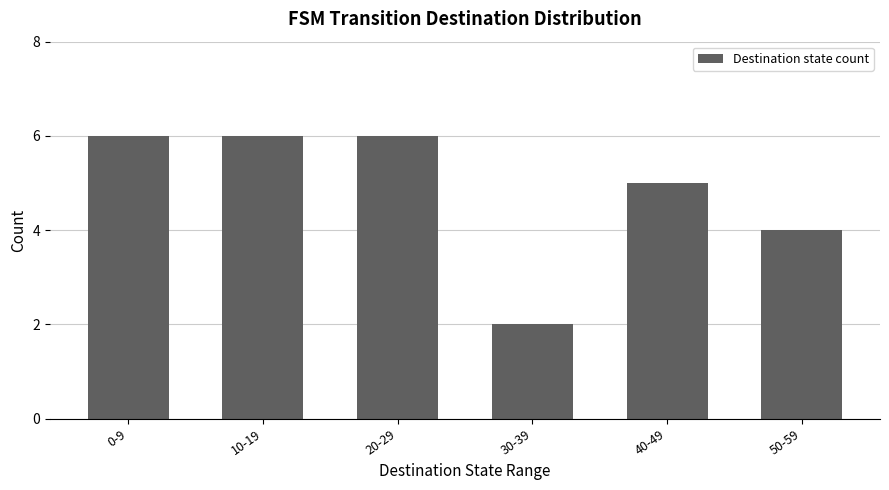

At which category does the chart reach its minimum across all series?

30-39